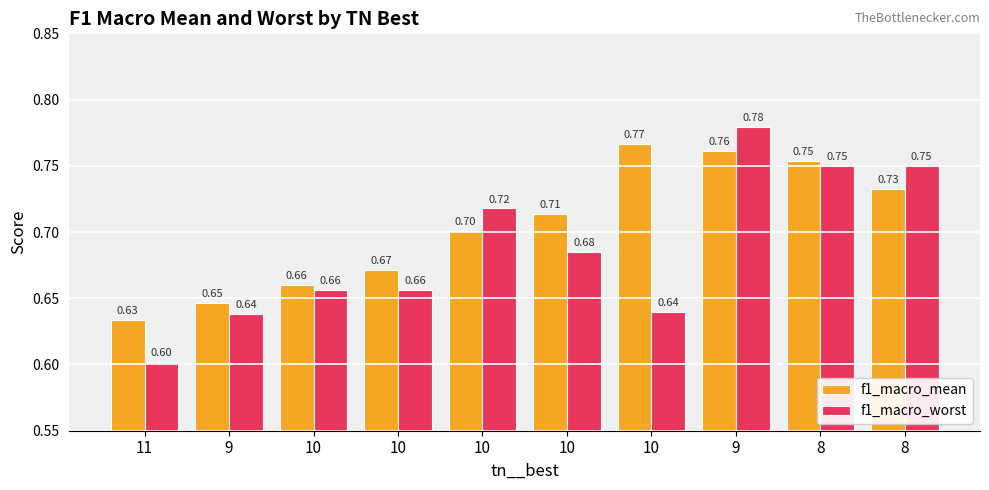

What are all the series names shown in the legend?

f1_macro_mean, f1_macro_worst